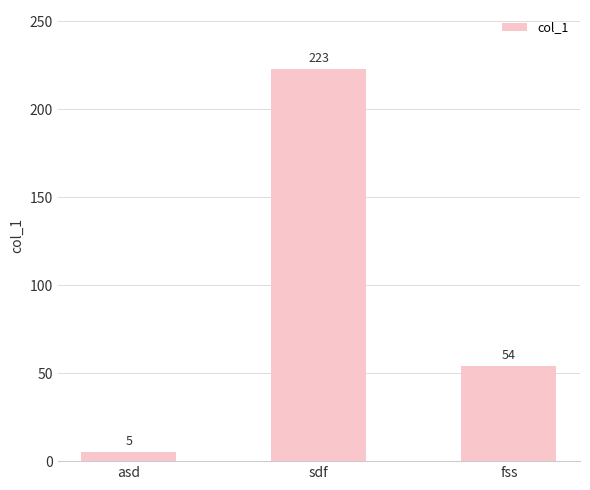

What is the change in value from asd to fss?

+49